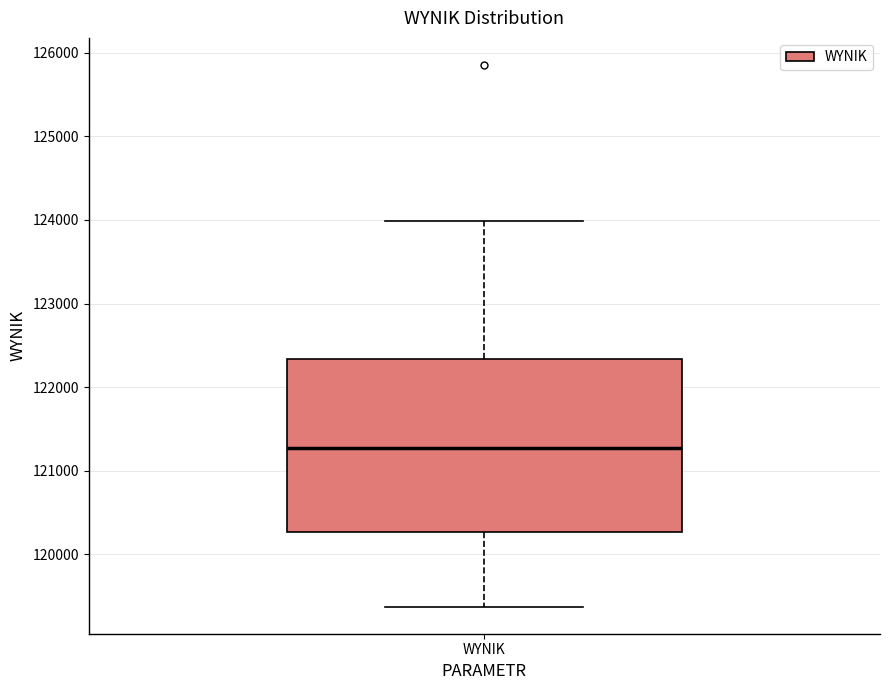

Read this box plot against the y-axis: the position of the median line, the range covered by the box, and the ends of both whiskers. The values are not printed on the chart, so give them approximately, as read against the axis.

median 121300, box 120300 to 122300, whiskers 119400 to 124000